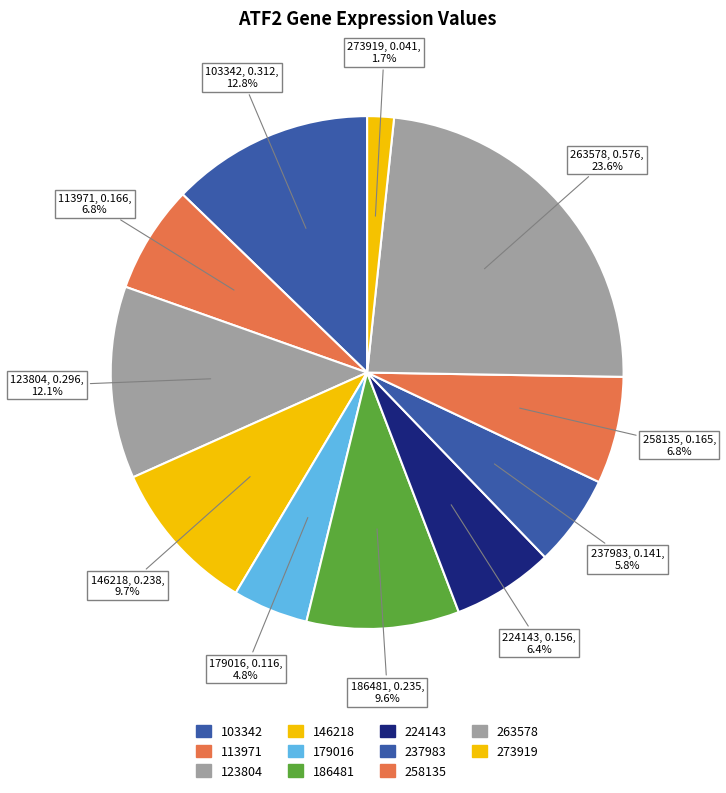

How many segments does this pie chart have?

11